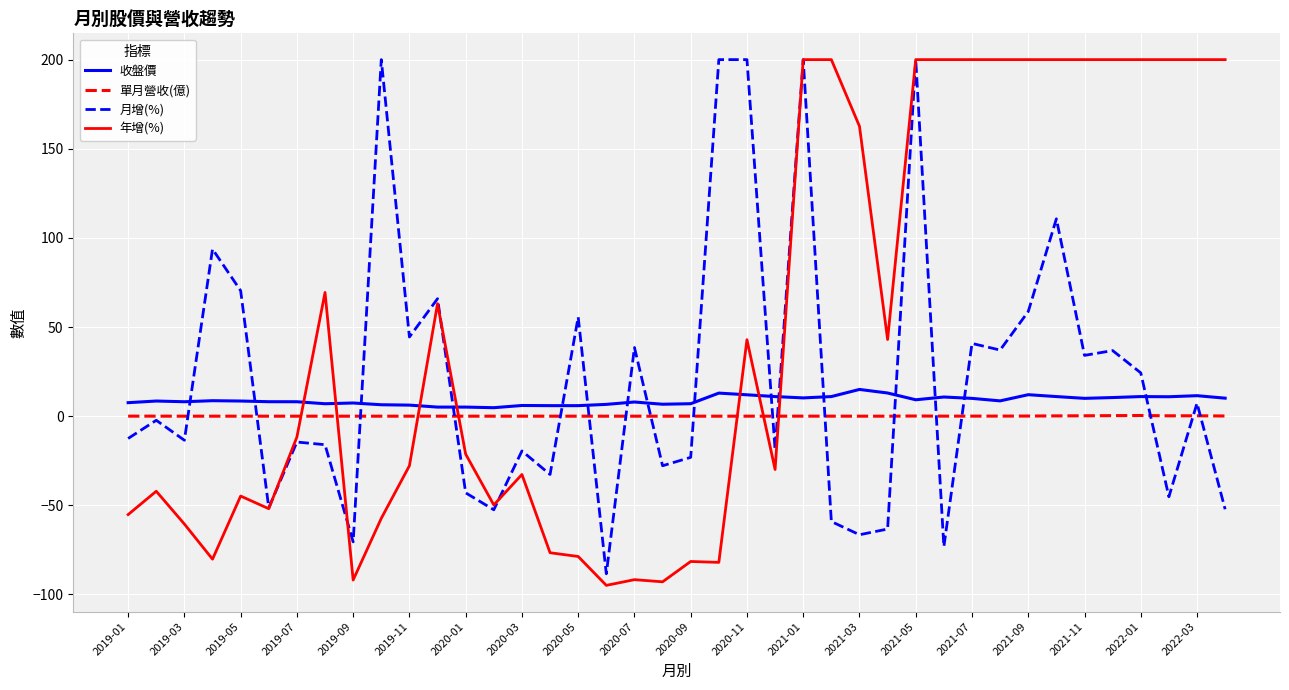

Which series has the largest range (max minus min)?

年增(%)